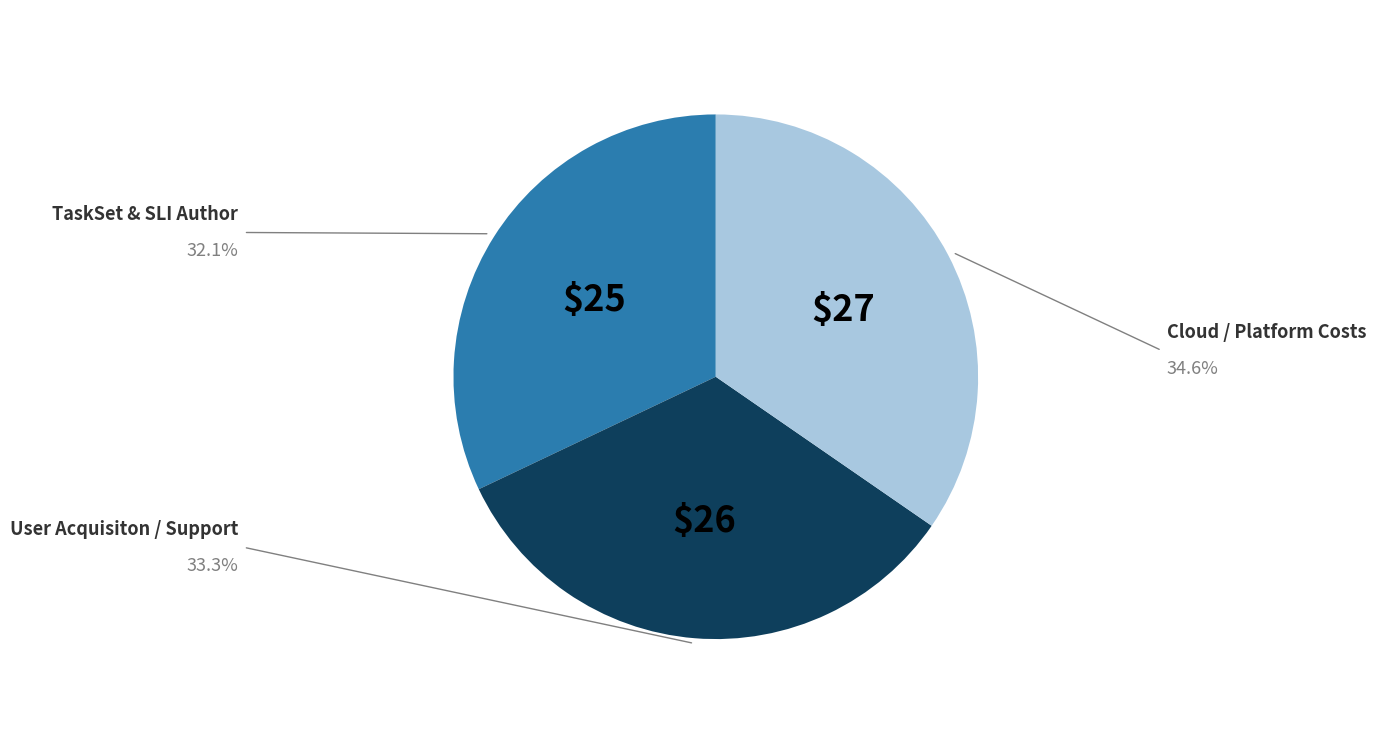

Does any single category account for the majority?

No